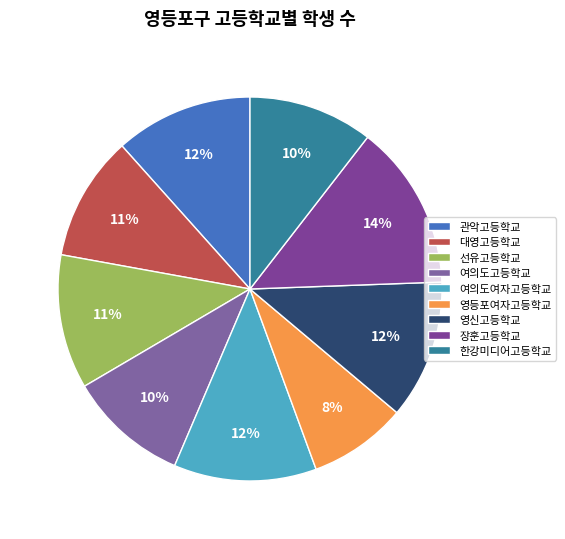

Which has a higher value, 영등포여자고등학교 or 여의도여자고등학교?

여의도여자고등학교